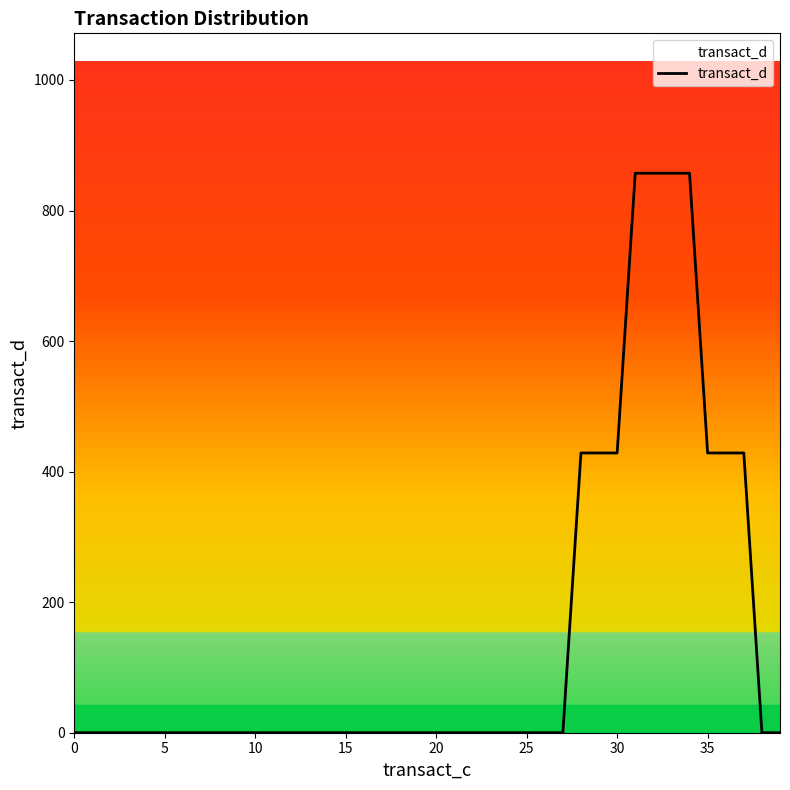

What is the difference between the maximum and minimum values?

857.1